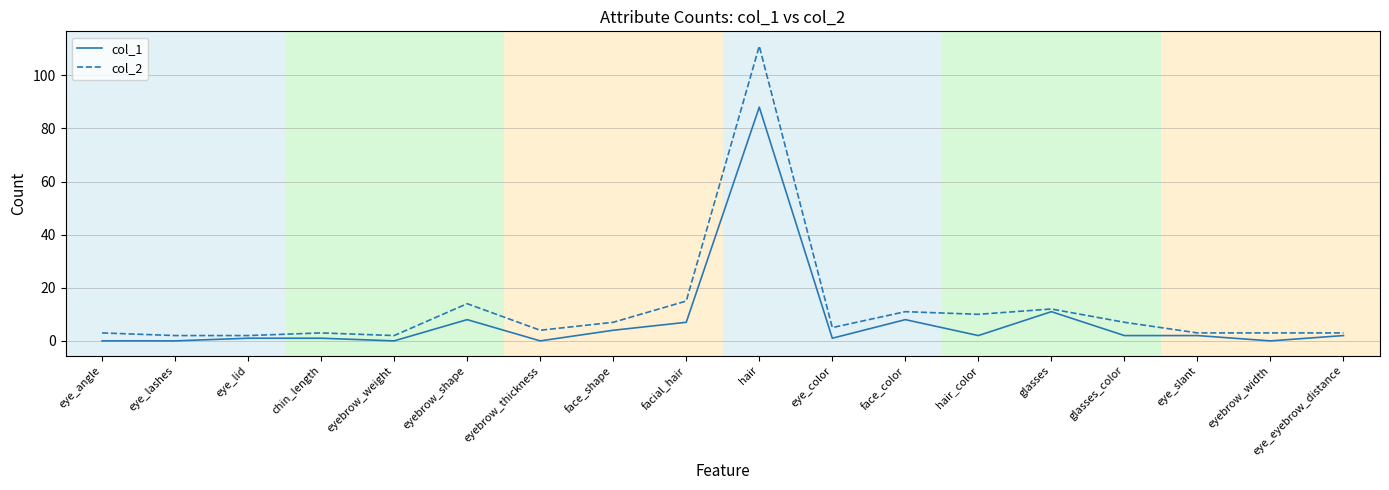

What is the sum of the col_2 values at eyebrow_weight and eyebrow_shape?

16